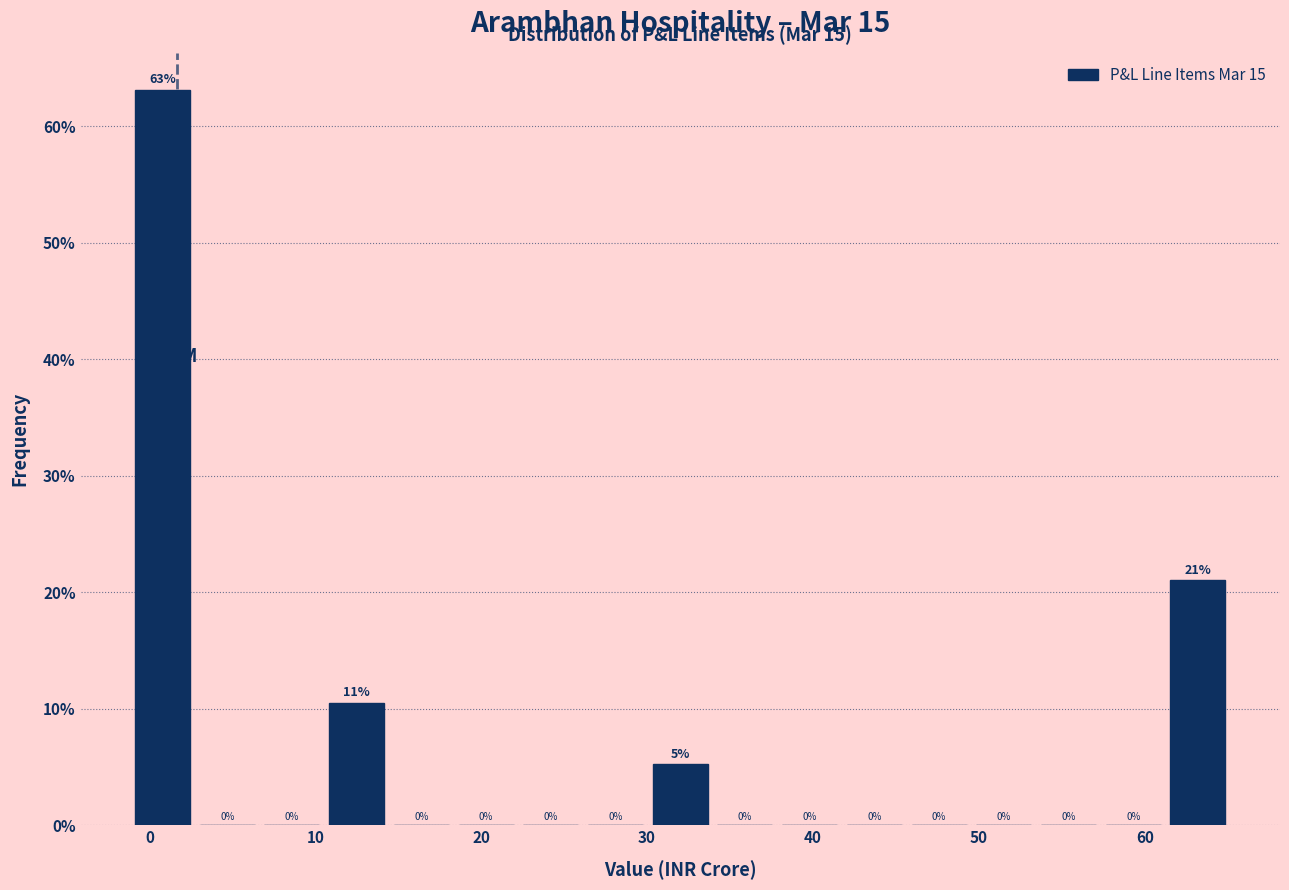

Read against the x-axis, roughly where is the centre of the tallest bar?

1